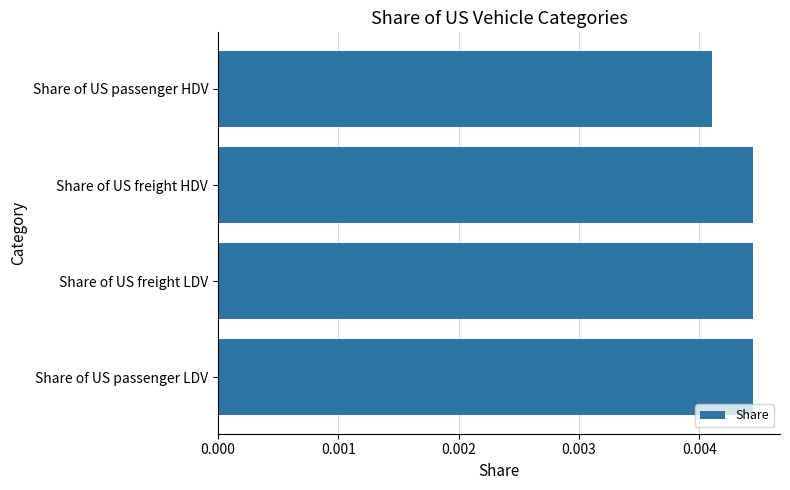

At which label is the value closest to 0?

Share of US passenger HDV